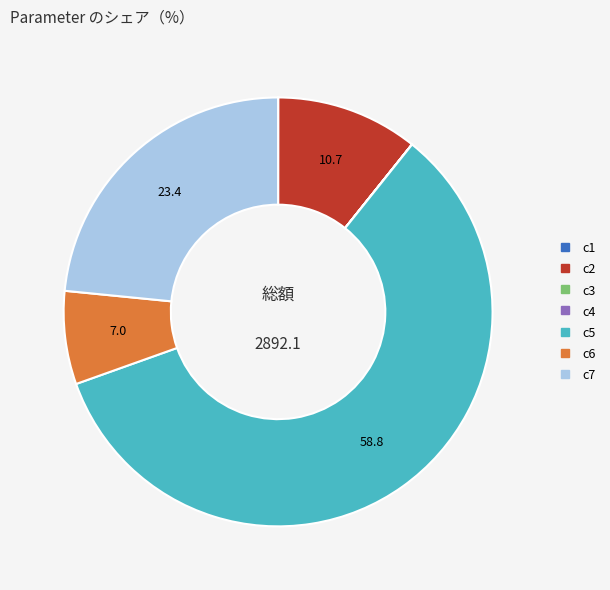

Is it true that c2 is 11% of the pie?

True